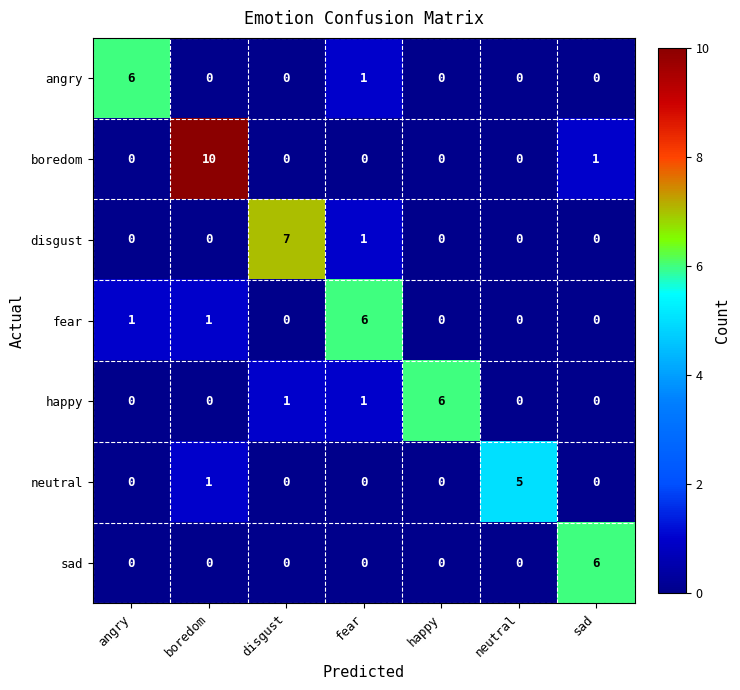

What is the total value across all series at disgust?

8